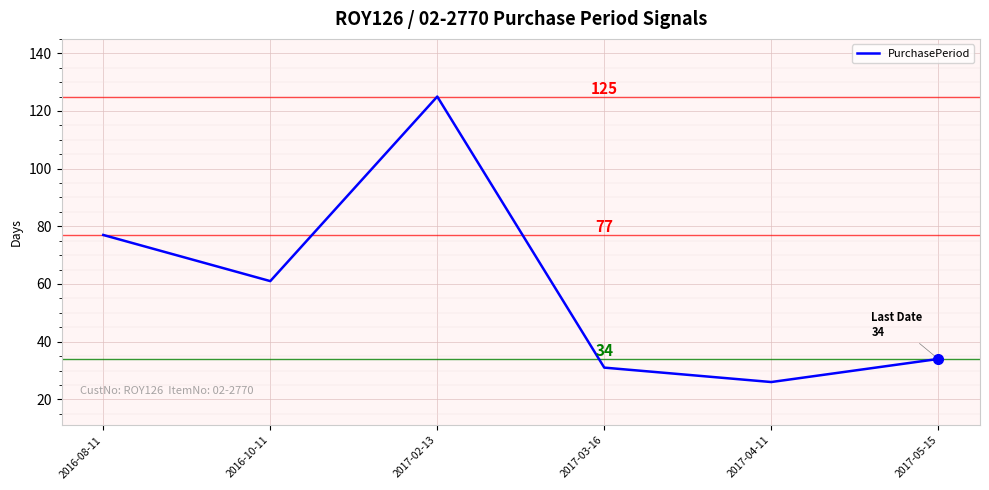

Which category has the lowest value across all series?

2017-04-11